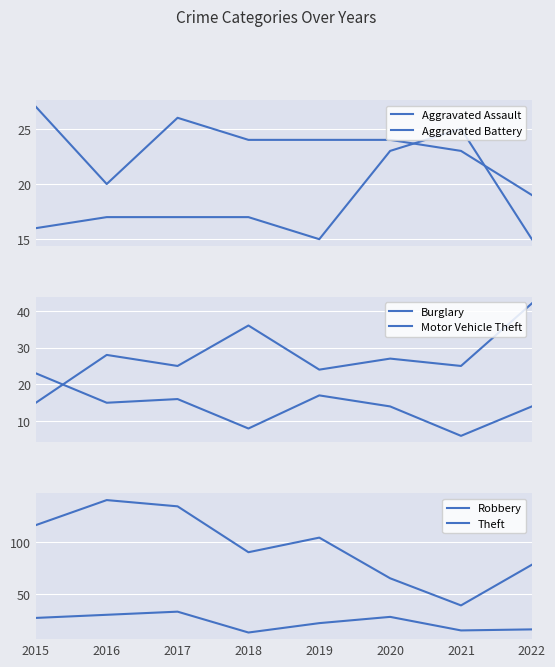

What is the average value of the Aggravated Assault series?

18